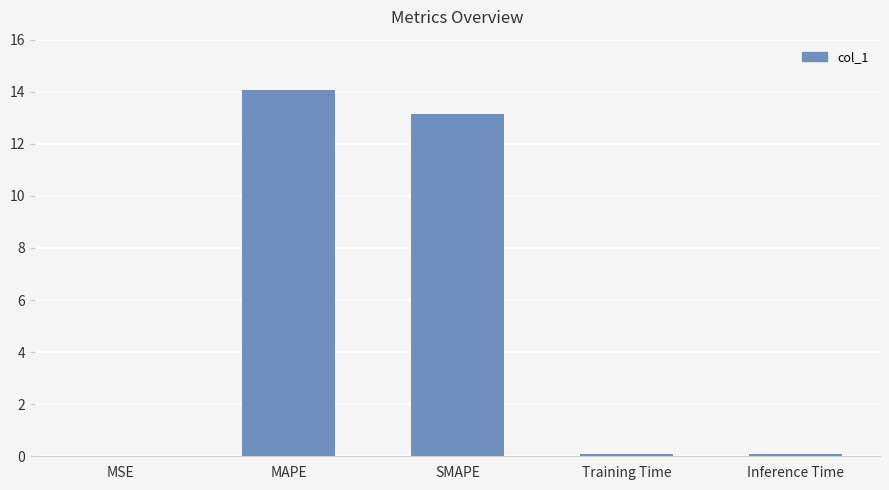

How many data points does each series have?

5